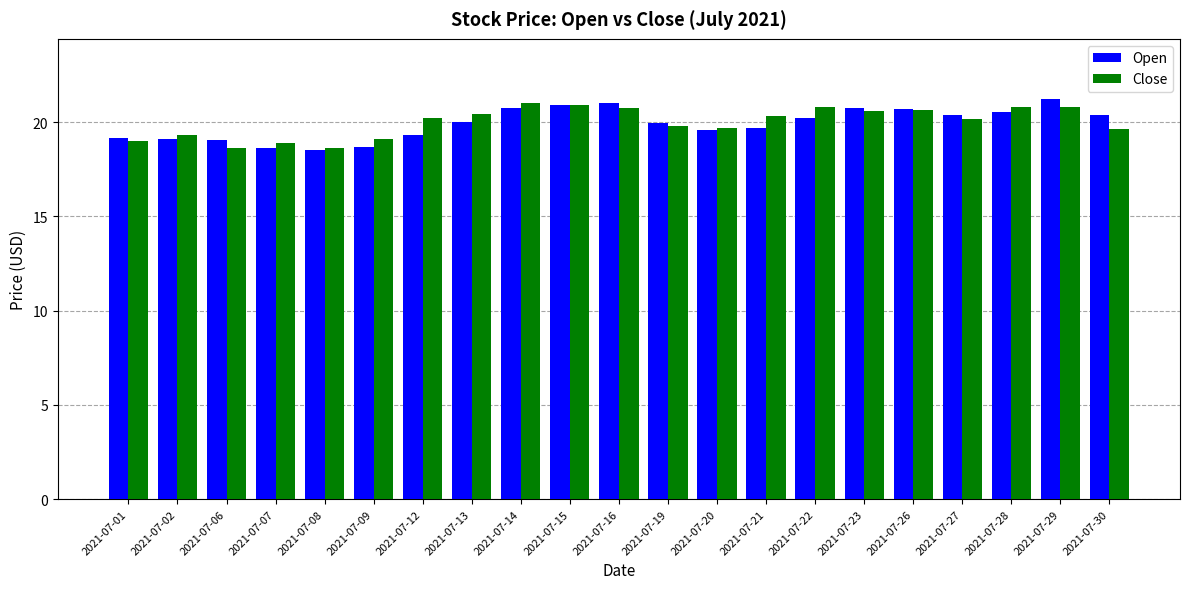

The value of Close at 2021-07-22 is 20.8. True or false?

True